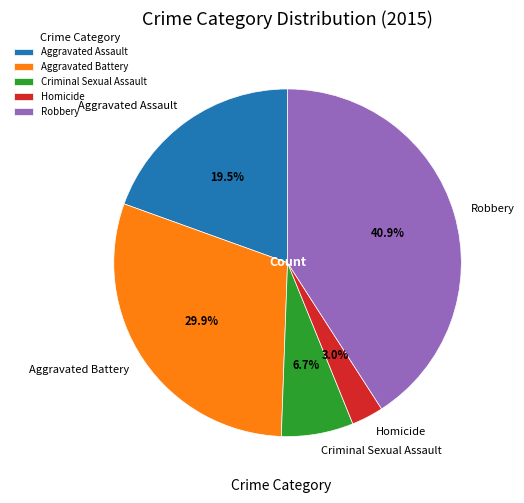

Approximately how many times larger is the value at Aggravated Battery compared to Robbery?

0.7